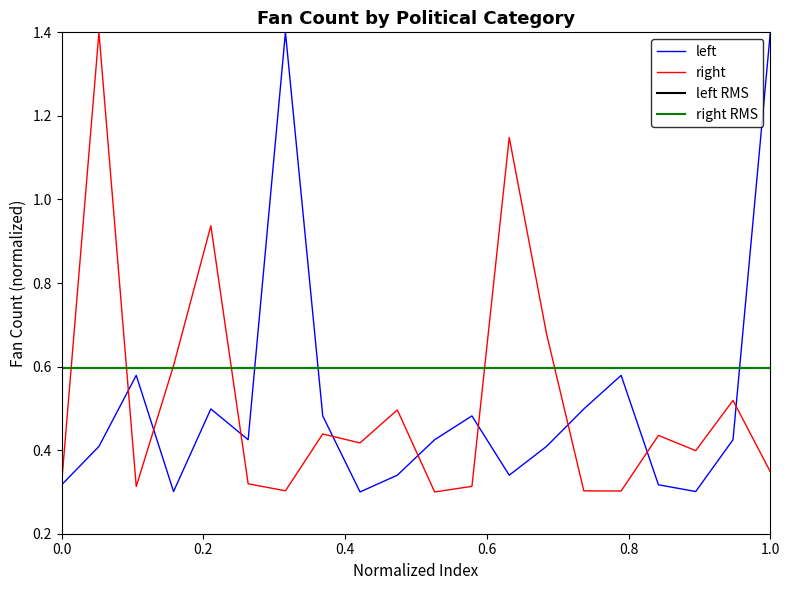

Which series has the largest range (max minus min)?

left